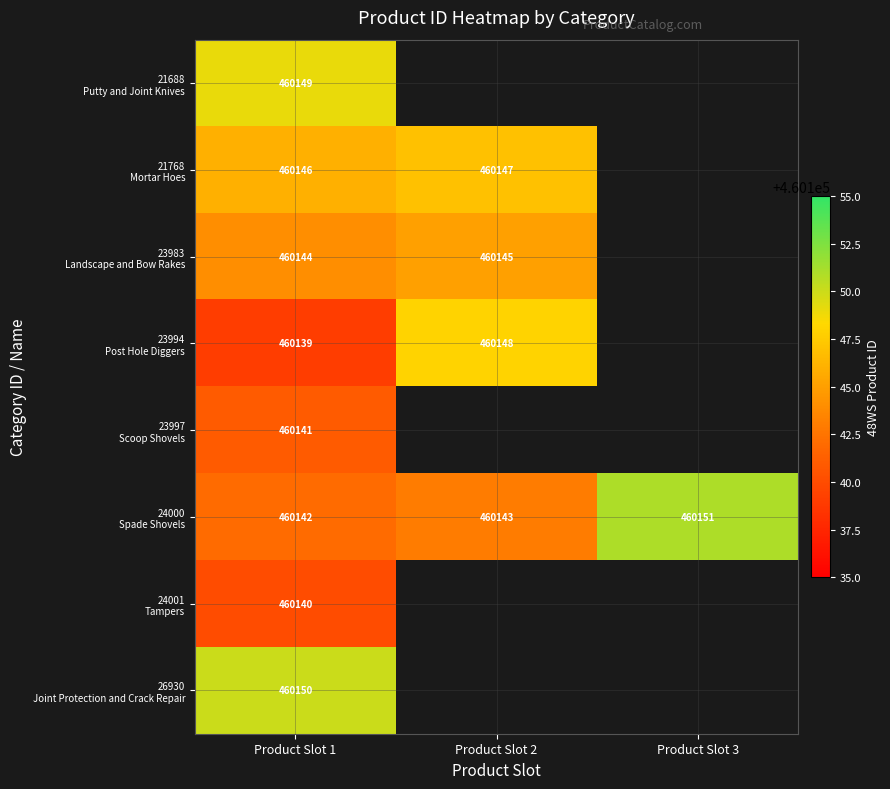

List the series in order of their peak value, highest first.

24000 Spade Shovels, 26930 Joint Protection and Crack Repair, 21688 Putty and Joint Knives, 23994 Post Hole Diggers, 21768 Mortar Hoes, 23983 Landscape and Bow Rakes, 23997 Scoop Shovels, 24001 Tampers